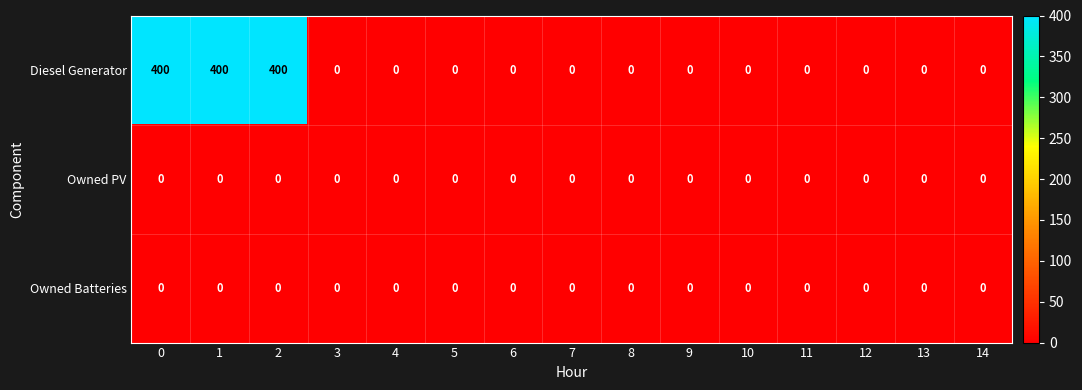

Which series has the widest spread of values?

Diesel Generator